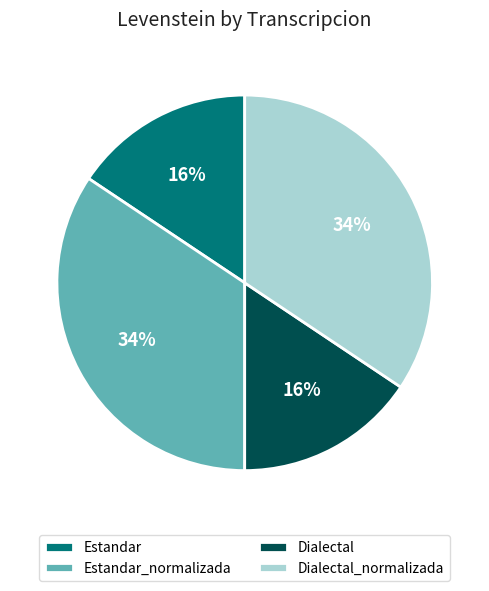

What is the ratio of the value at Dialectal to the value at Dialectal_normalizada?

0.5